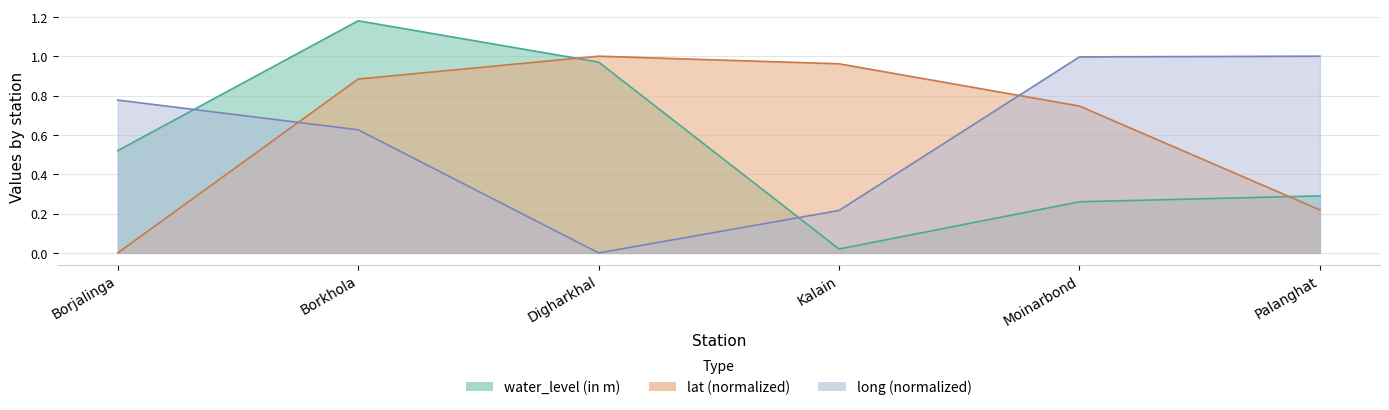

Is it true that lat equals 1.2 at Moinarbond?

False